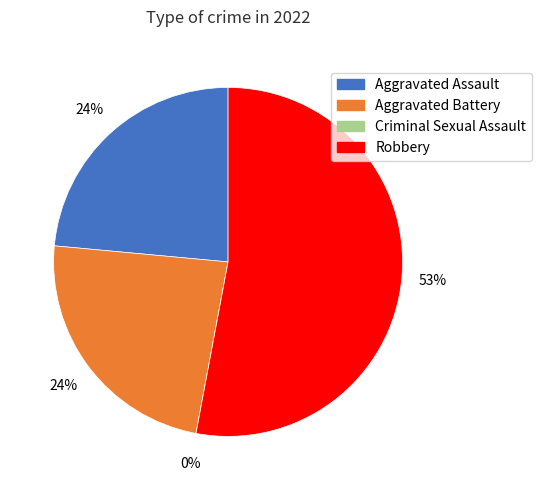

To the nearest percent, what is the average slice percentage?

25%